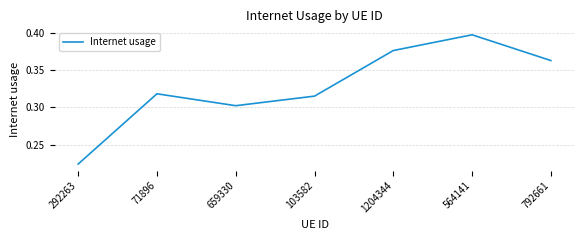

Where is the first local maximum?

71896